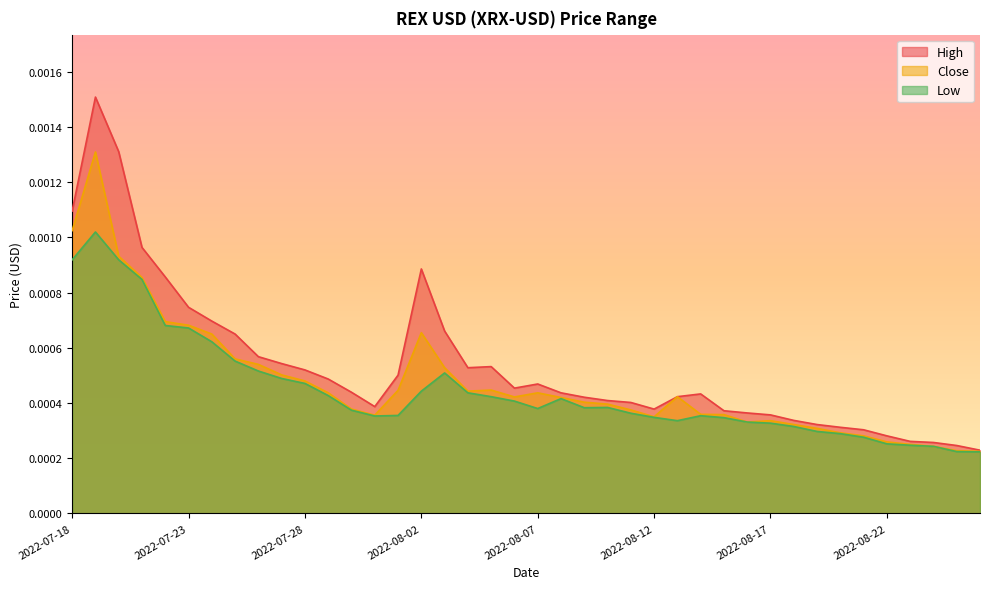

List the series in order of their overall mean, highest first.

High, Close, Low